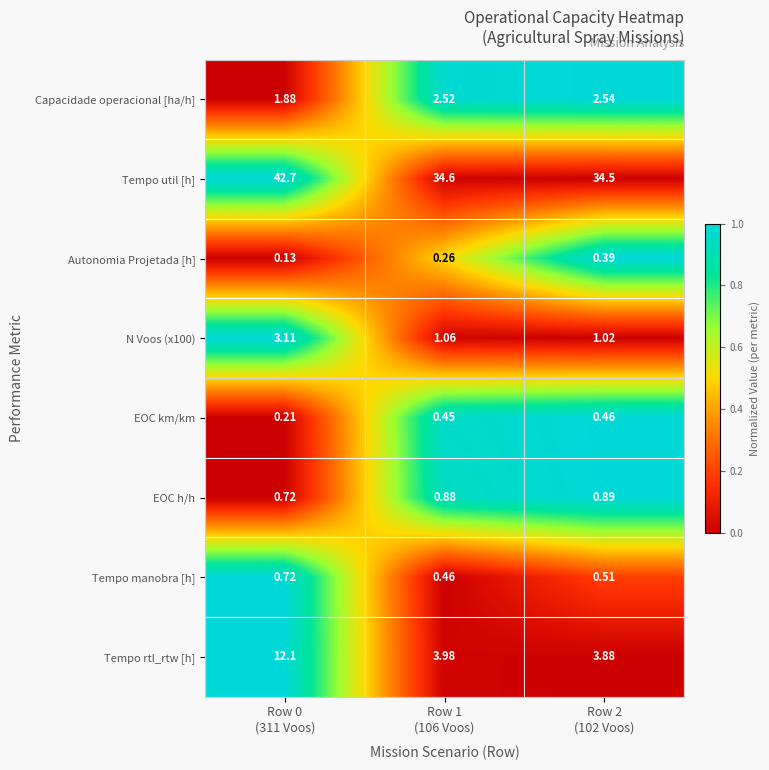

Which series has the largest range (max minus min)?

Tempo rtl_rtw [h]